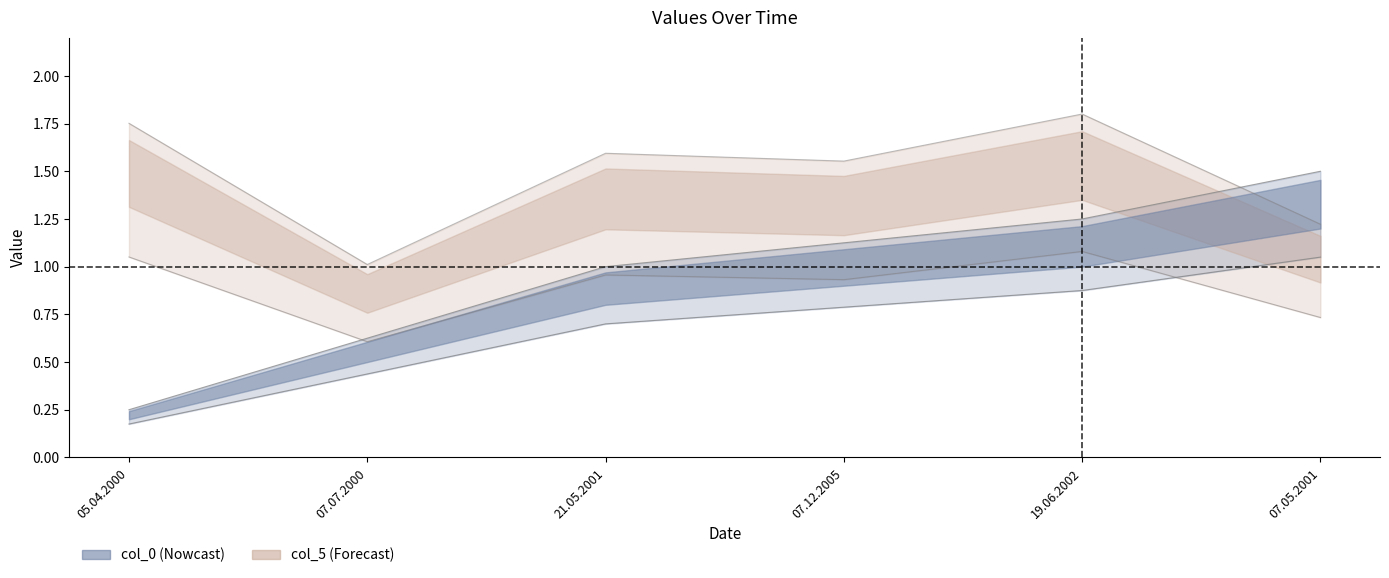

How many lines are shown in the chart?

2